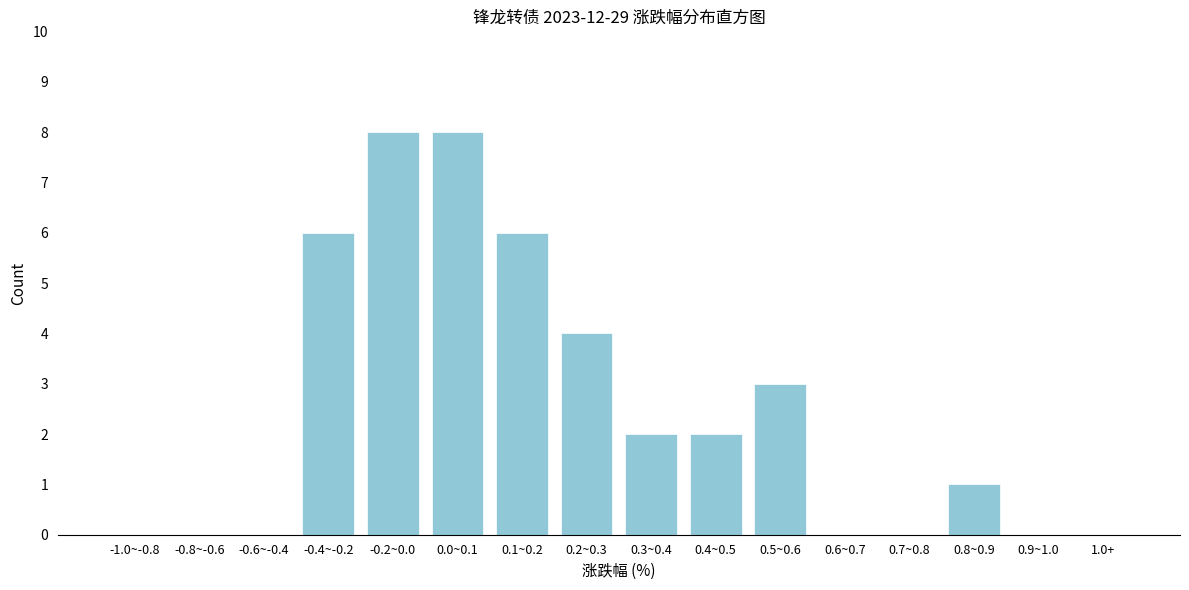

Reading right to left, transcribe all the data shown in this chart.

1.0+=0	0.9~1.0=0	0.8~0.9=1	0.7~0.8=0	0.6~0.7=0	0.5~0.6=3	0.4~0.5=2	0.3~0.4=2	0.2~0.3=4	0.1~0.2=6	0.0~0.1=8	-0.2~0.0=8	-0.4~-0.2=6	-0.6~-0.4=0	-0.8~-0.6=0	-1.0~-0.8=0